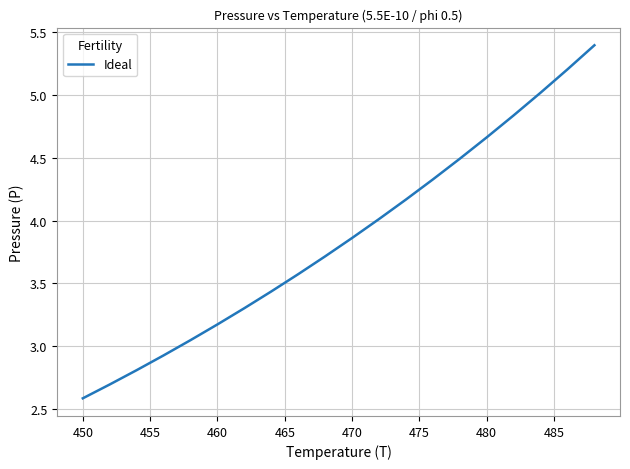

What is the smallest value displayed?

2.6